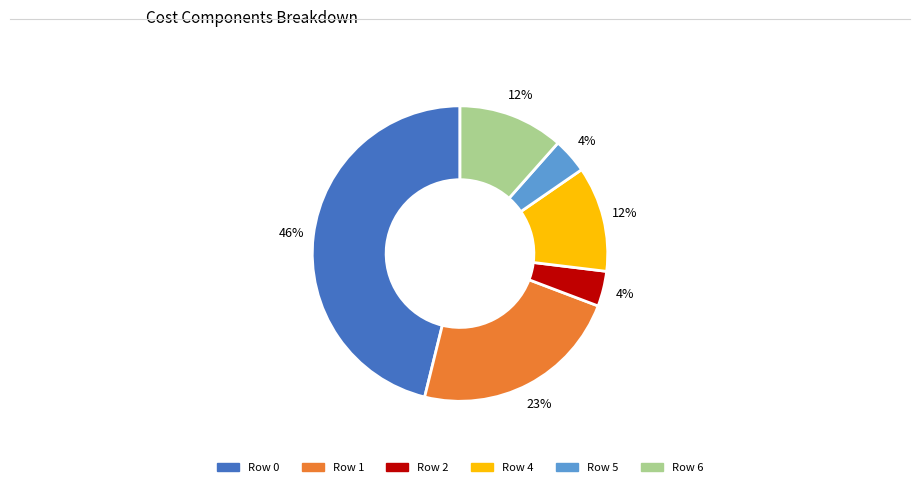

To the nearest percent, what is the difference between the largest and smallest slice percentages?

42%